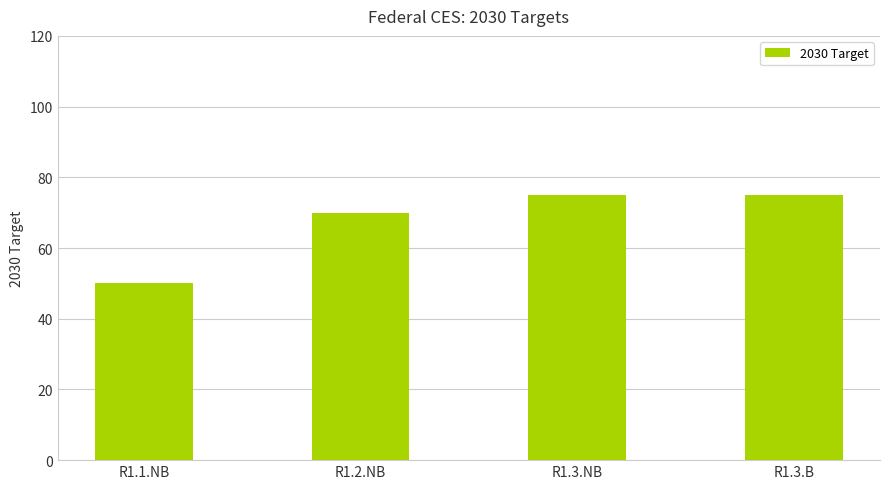

Reading left to right, transcribe all the data shown in this chart.

50	70	75	75